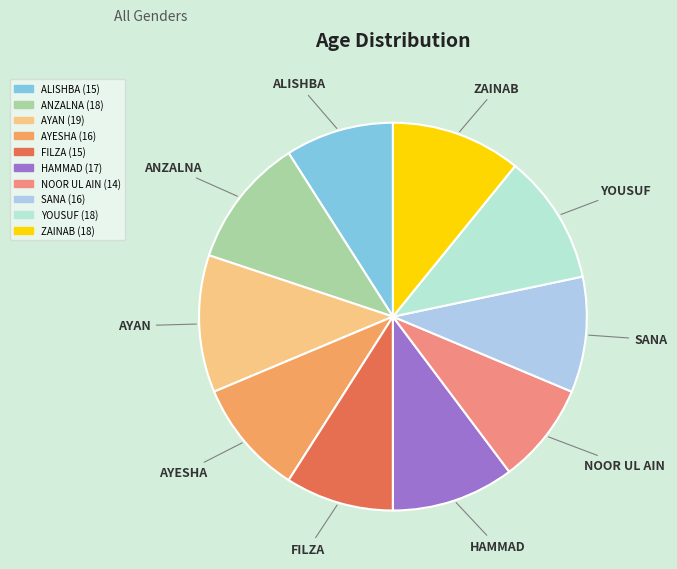

Does YOUSUF account for over 50% of the chart?

No